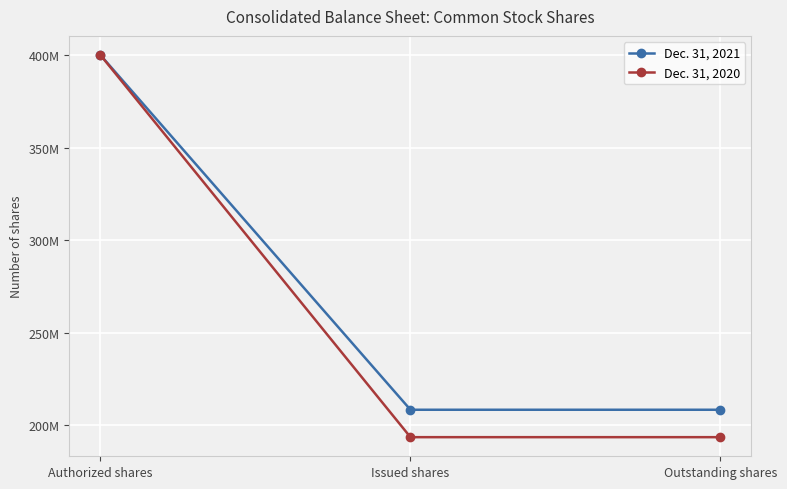

The value of Dec. 31, 2020 at Outstanding shares is 193700000. True or false?

True